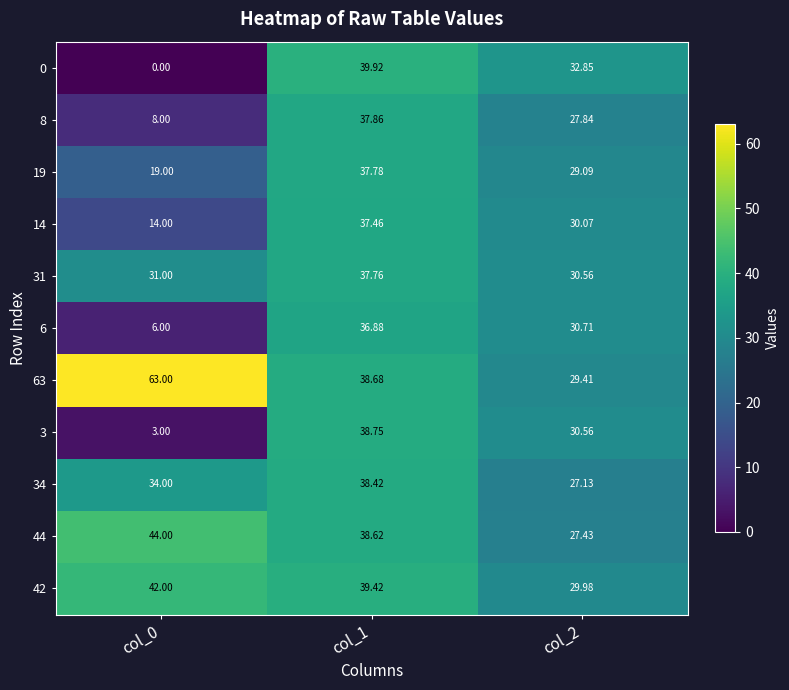

How many categories are shown in the chart?

3